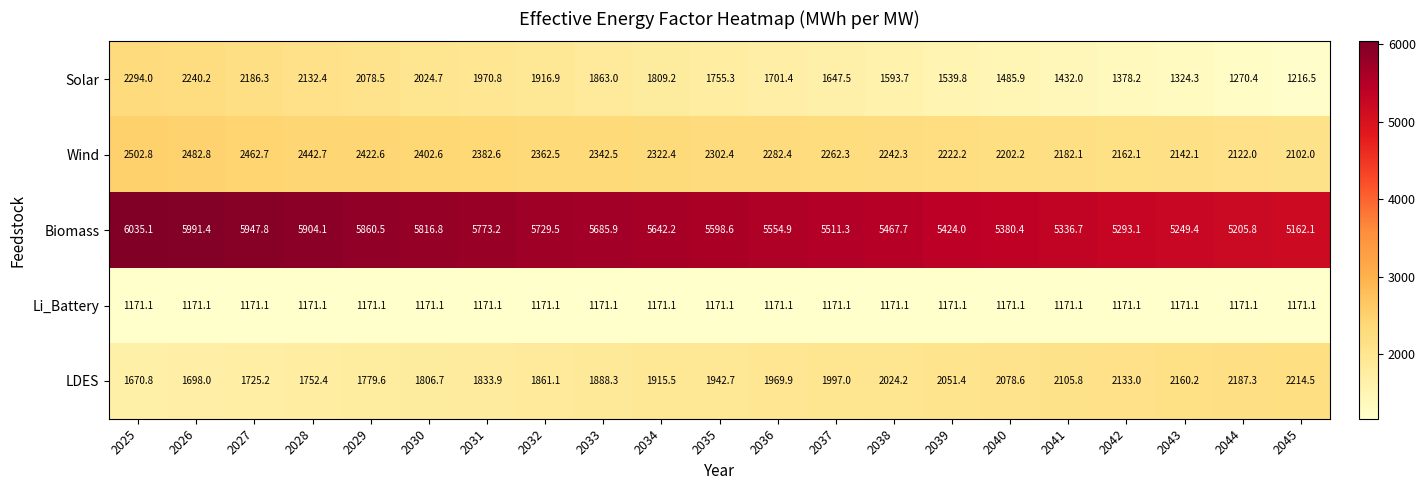

Rank the series at 2040 from lowest to highest value.

Li_Battery, Solar, LDES, Wind, Biomass